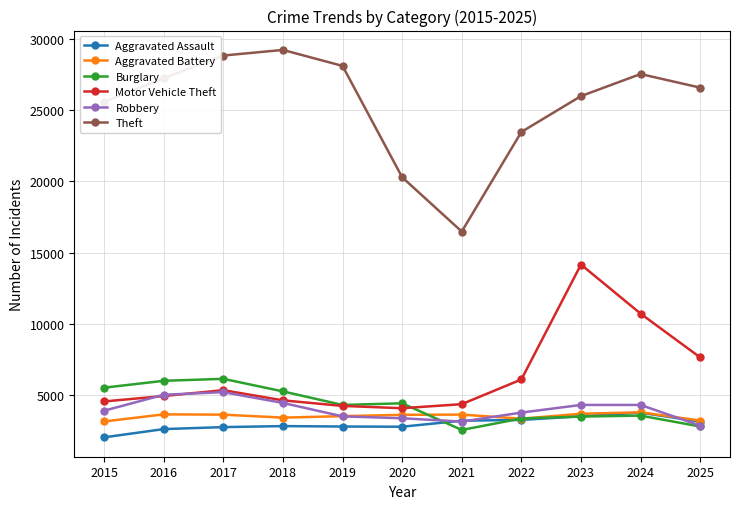

True or false: Burglary has more than 0 points higher than both neighbors.

True